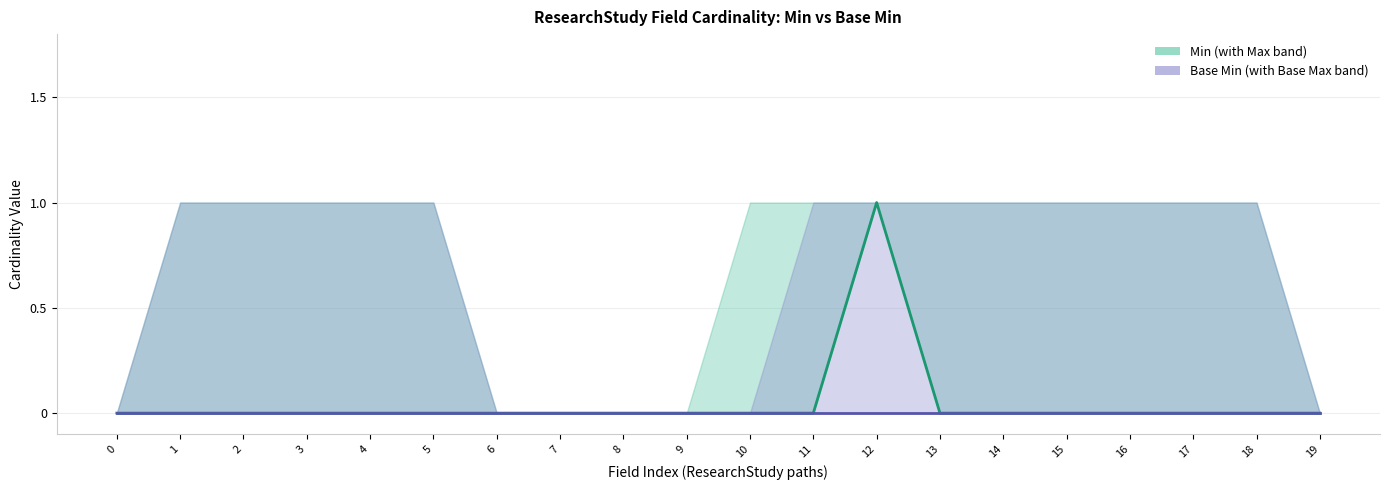

How many values are between 0 and 1?

20